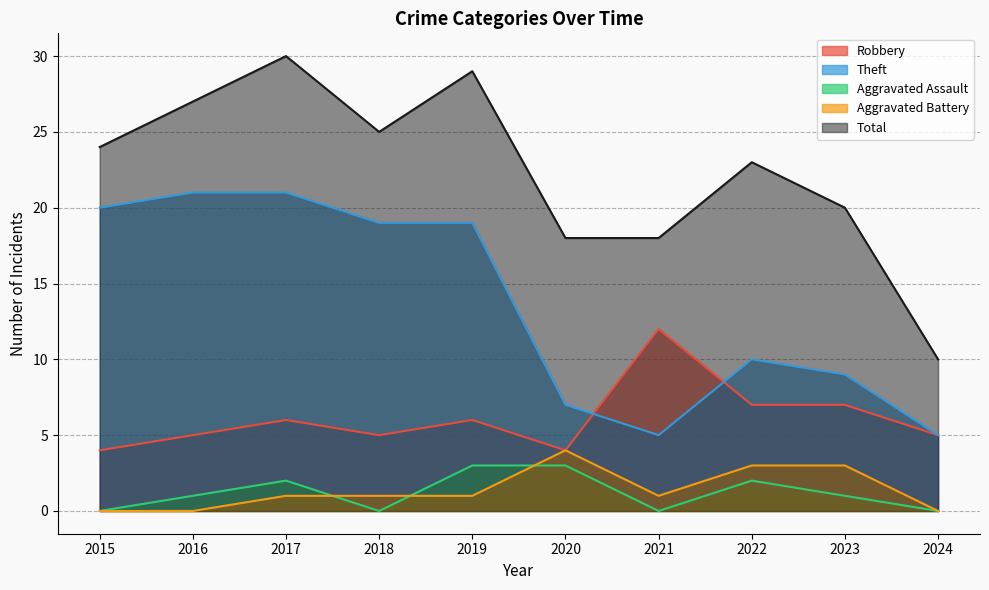

Rank the series by their maximum value, from lowest to highest.

Aggravated Assault, Aggravated Battery, Robbery, Theft, Total